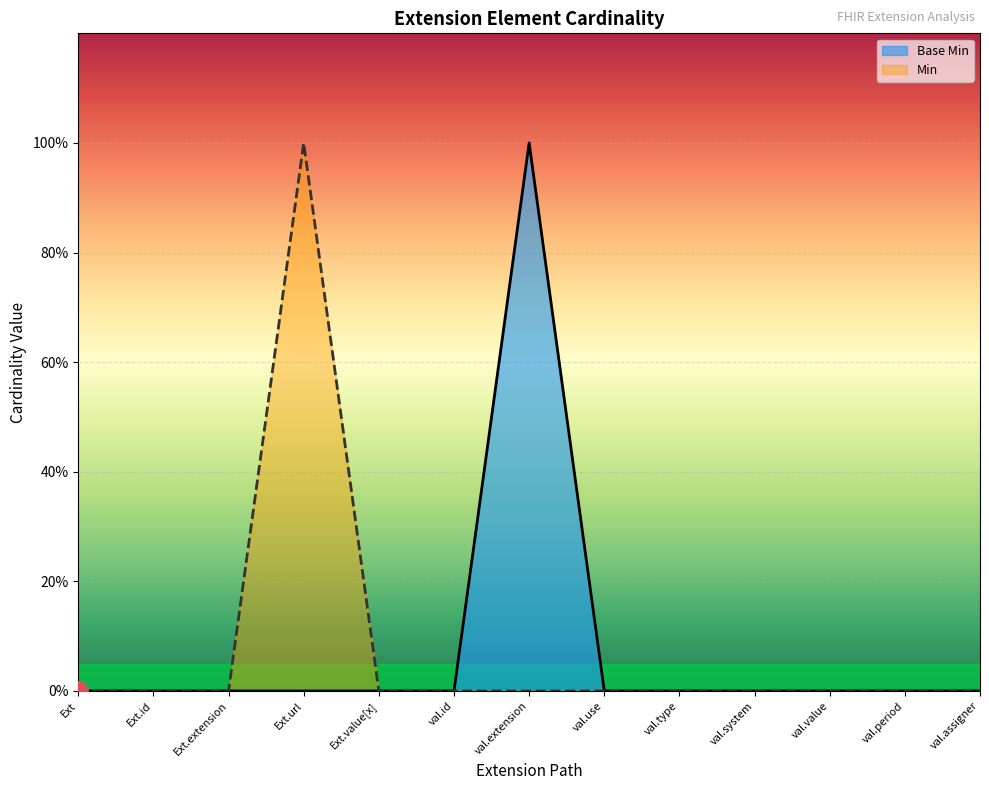

Between Ext.id and Ext.url, which series saw the biggest shift?

Min